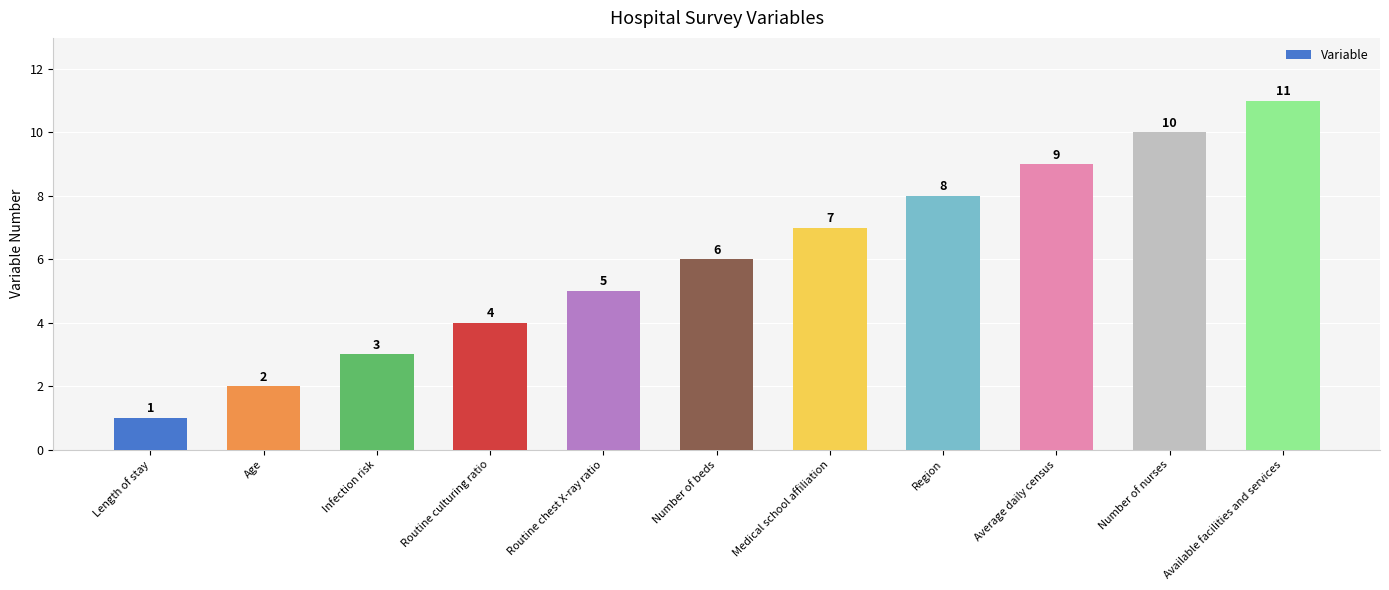

What is the value of the 9th bar from the left?

9